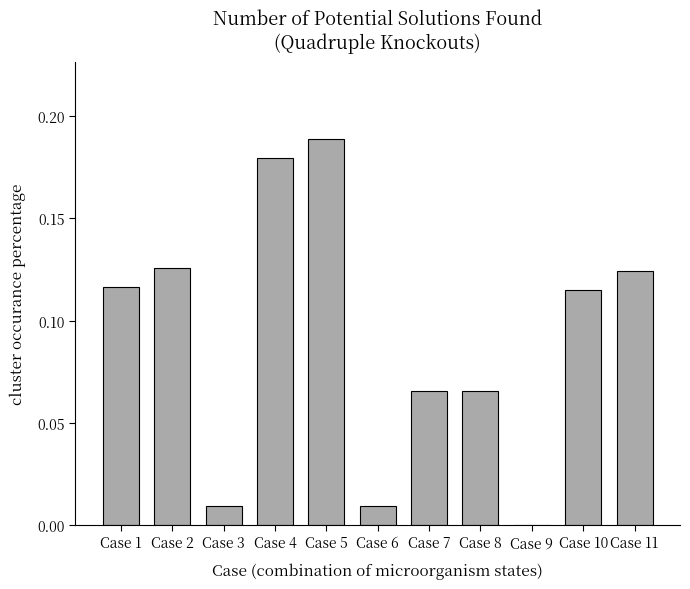

What is the sum of all values?

1.0